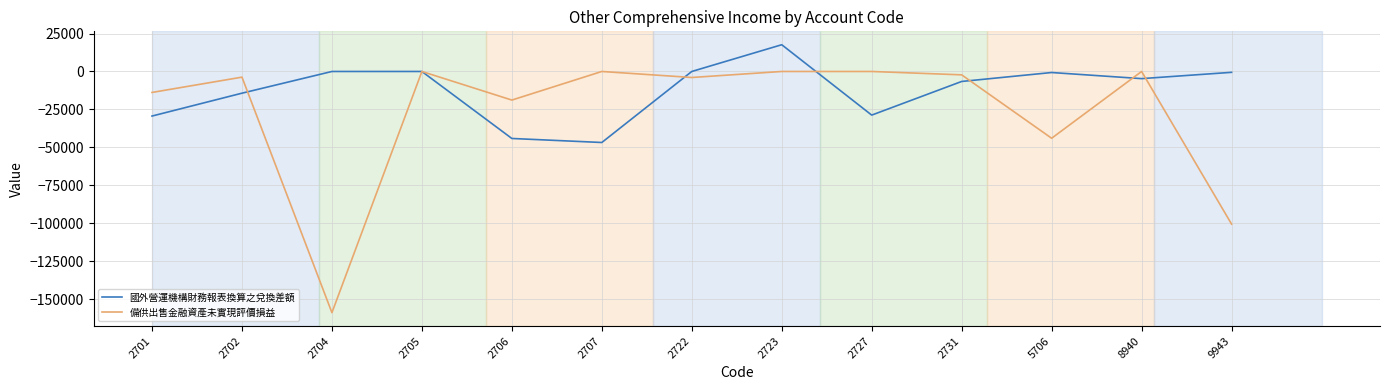

How many interior local valleys does the 國外營運機構財務報表換算之兌換差額 series have?

3